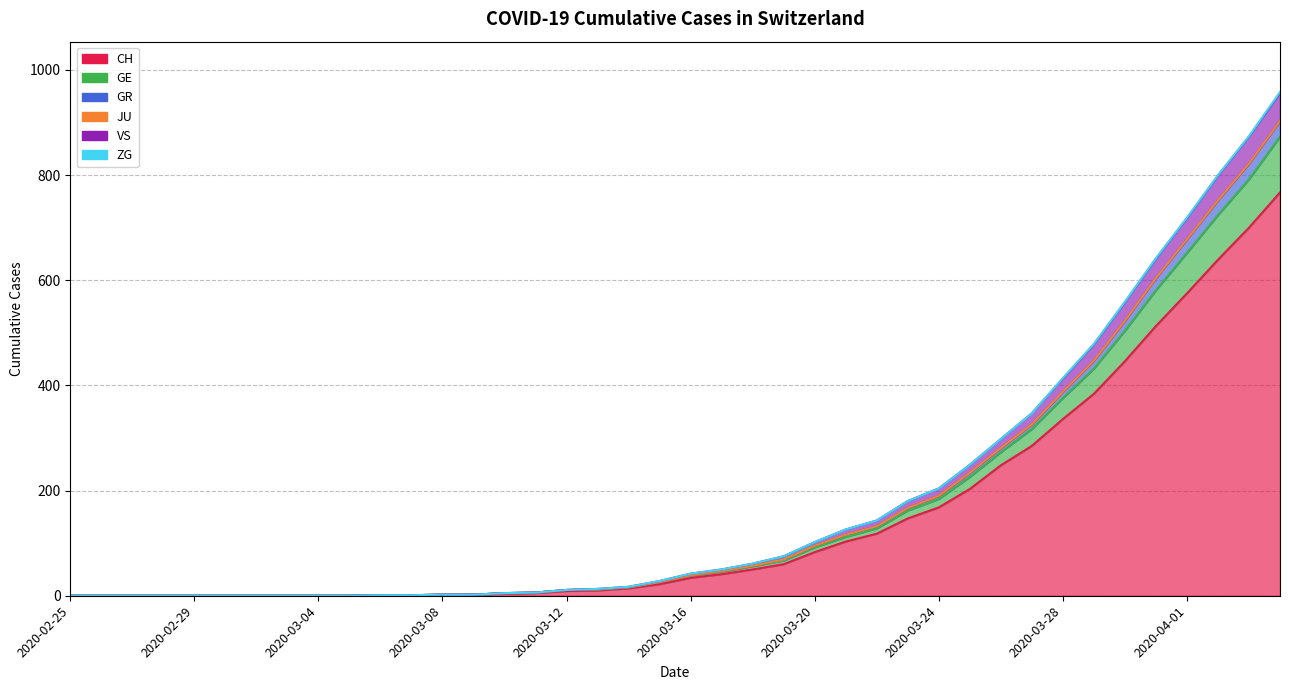

True or false: VS has more than 0 points higher than both neighbors.

False